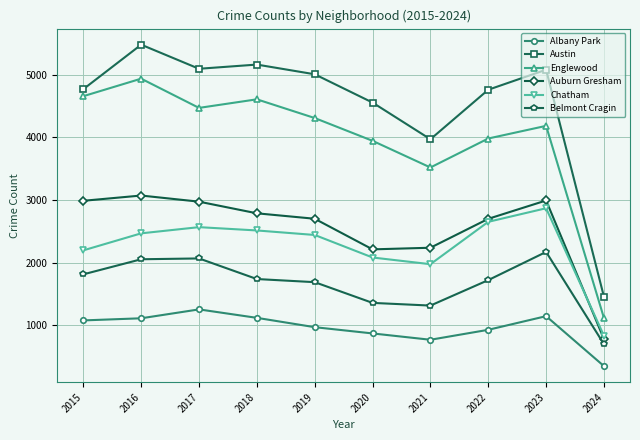

How many lines are shown in the chart?

6